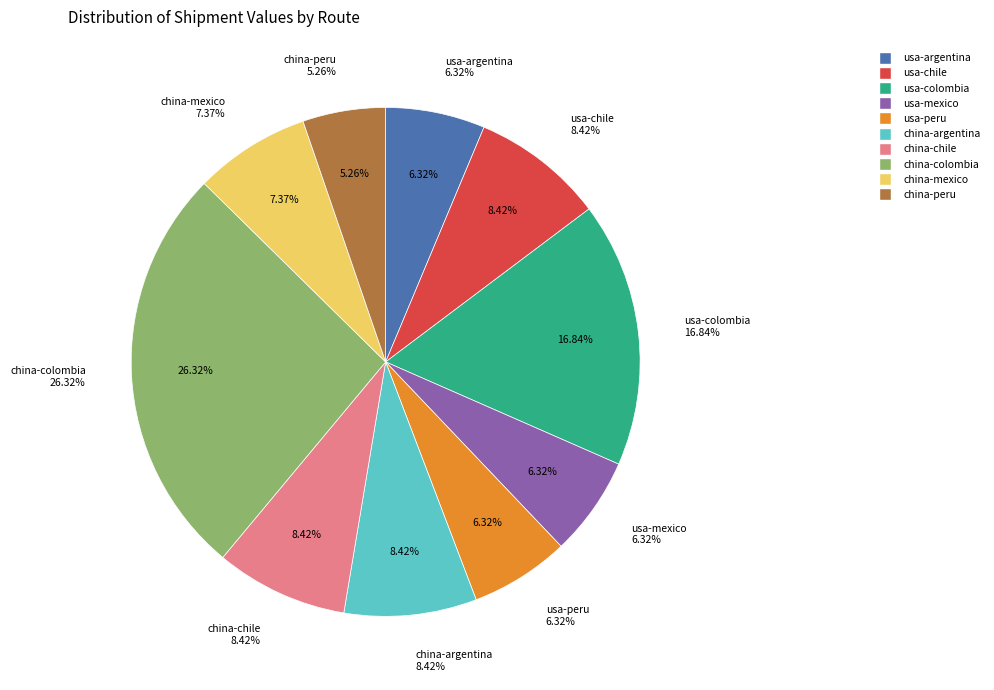

What is the total percentage of usa-peru and china-colombia?

32.6%